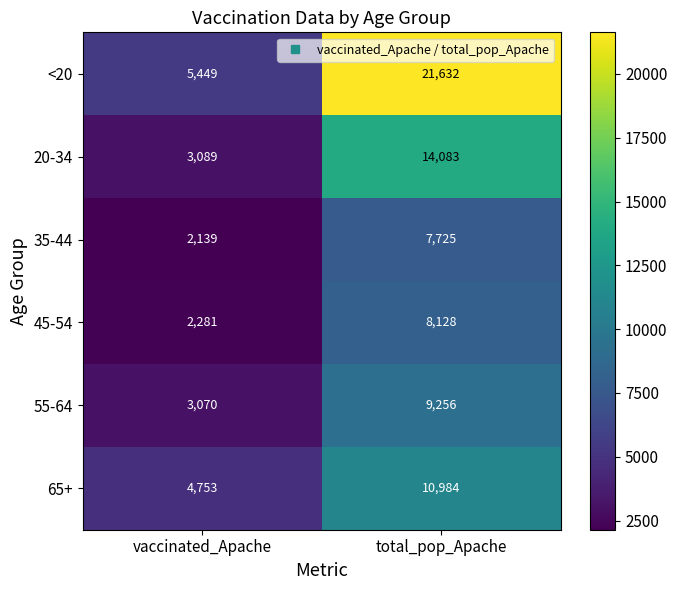

Reading left to right, what are all the values shown in this chart?

<20: vaccinated_Apache=5449	total_pop_Apache=21632
20-34: vaccinated_Apache=3089	total_pop_Apache=14083
35-44: vaccinated_Apache=2139	total_pop_Apache=7725
45-54: vaccinated_Apache=2281	total_pop_Apache=8128
55-64: vaccinated_Apache=3070	total_pop_Apache=9256
65+: vaccinated_Apache=4753	total_pop_Apache=10984